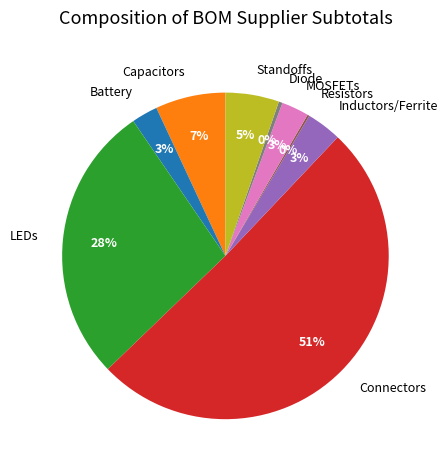

What percentage is the Inductors/Ferrite slice, to the nearest percent?

3%